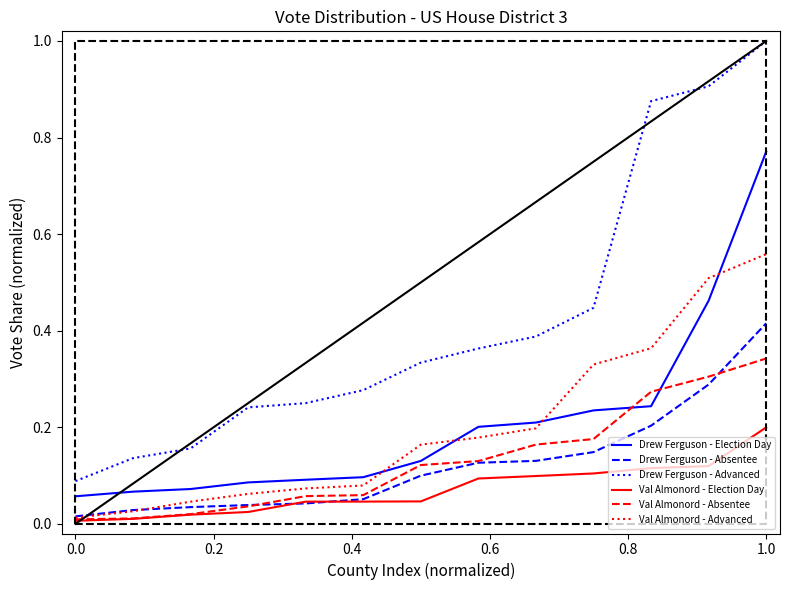

What are all the series names shown in the legend?

Drew Ferguson - Election Day, Drew Ferguson - Absentee, Drew Ferguson - Advanced, Val Almonord - Election Day, Val Almonord - Absentee, Val Almonord - Advanced